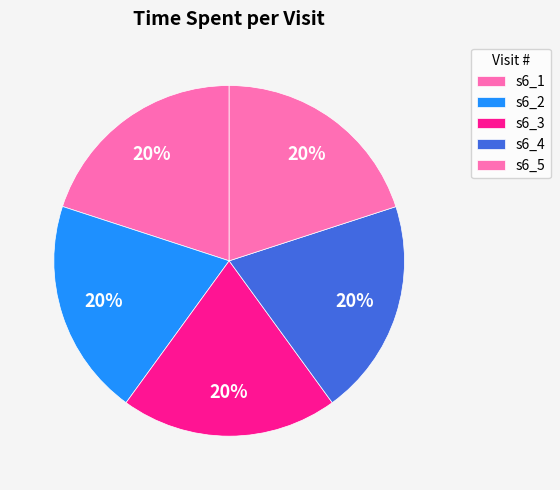

Count the number of slices in the pie.

5